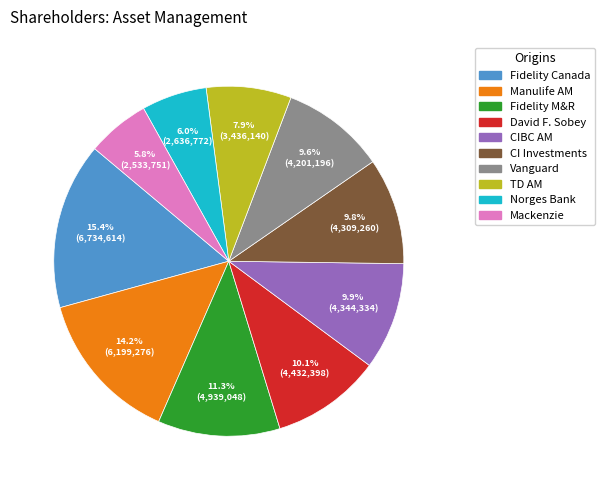

How many slices are in this pie chart?

10